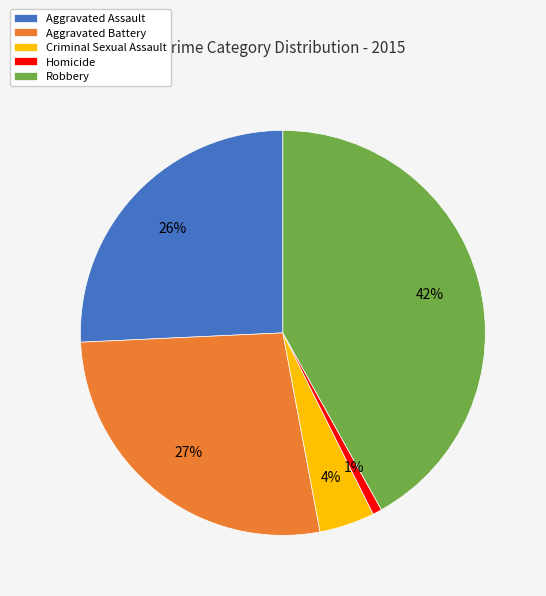

The Homicide slice represents 1% of the pie. True or false?

True